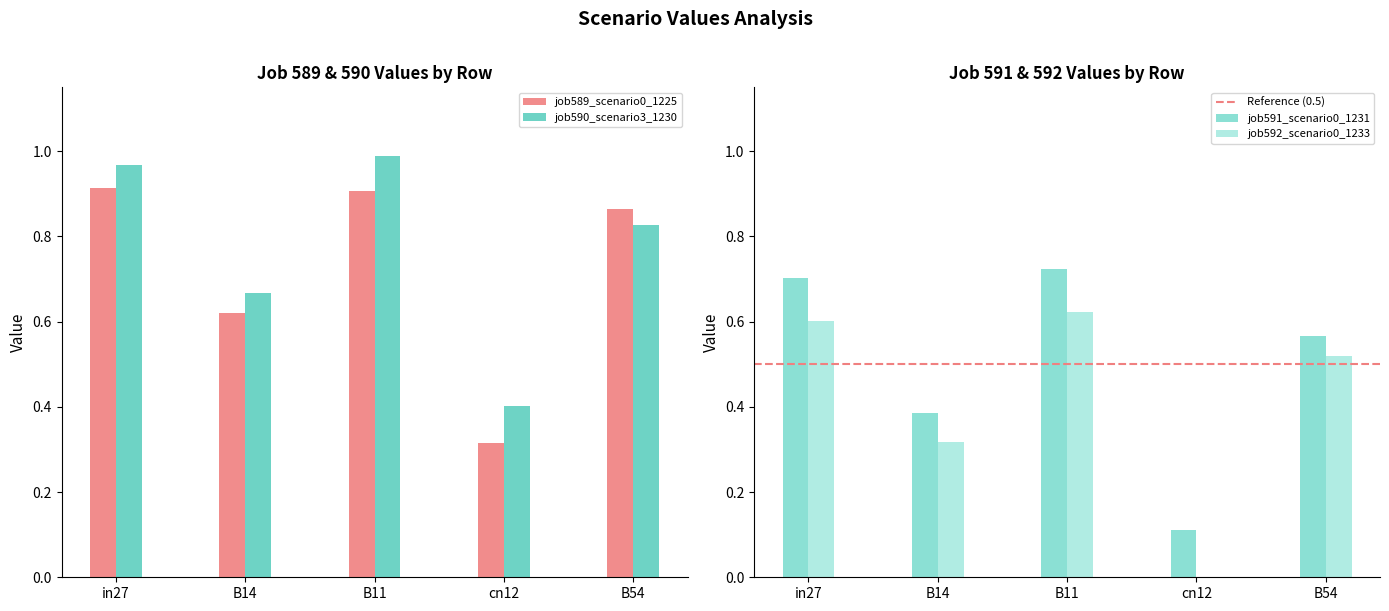

What is the difference between the maximum and second lowest values in the job591_scenario0_1231 series?

0.3